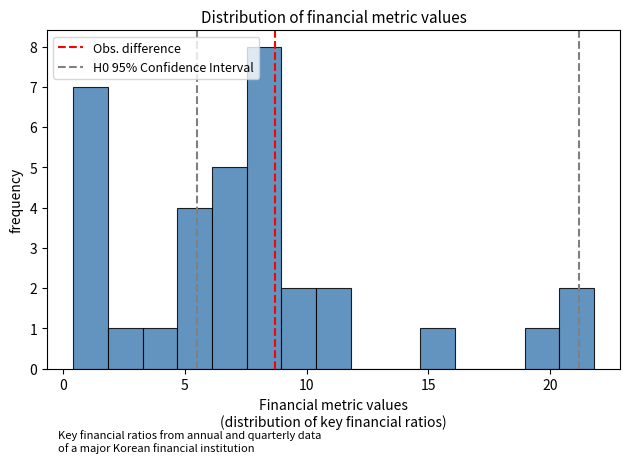

Around what value on the x-axis is the tallest bar? Give the approximate position of its centre, as read against the axis.

8.5